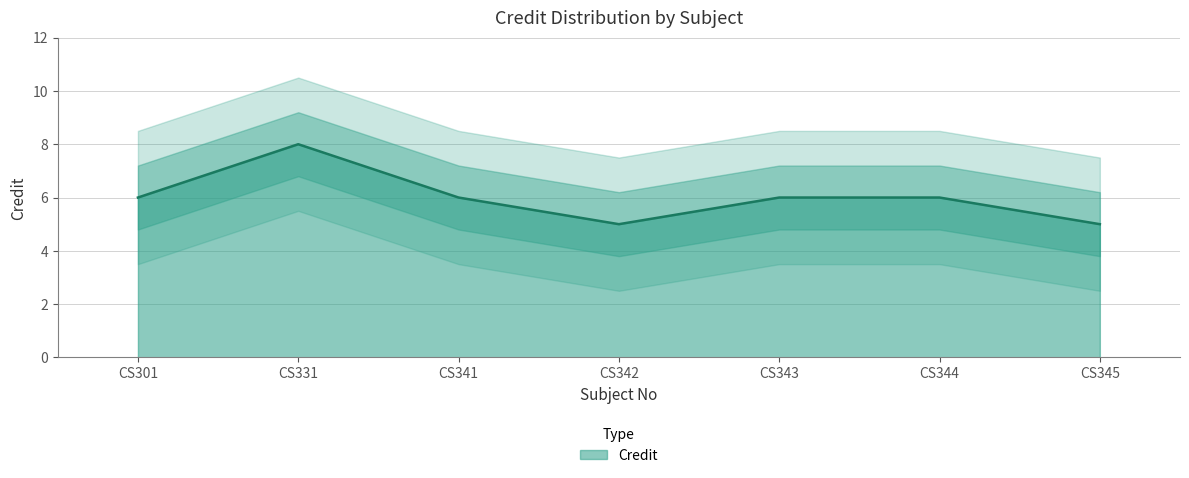

At which label does the data first exceed 6?

CS331